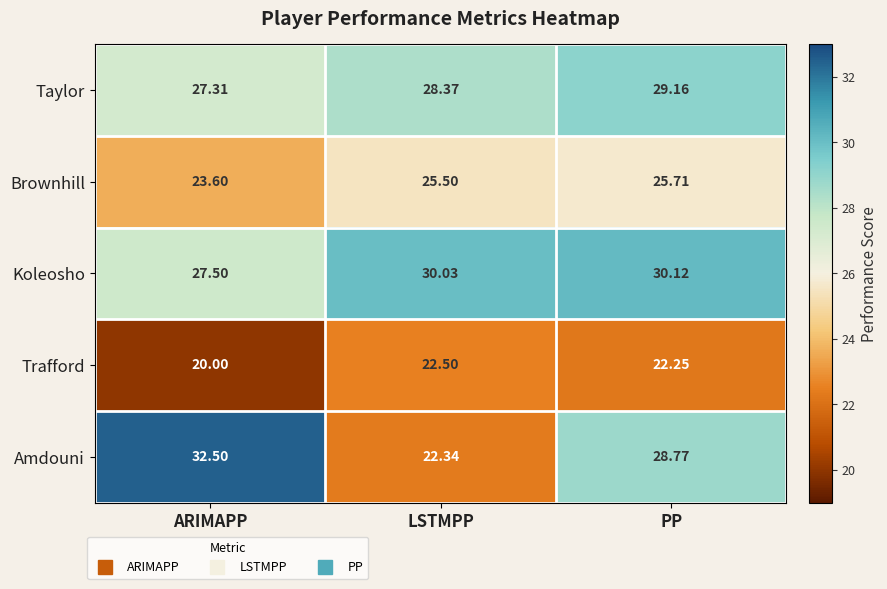

At which label does Koleosho first exceed 30?

LSTMPP